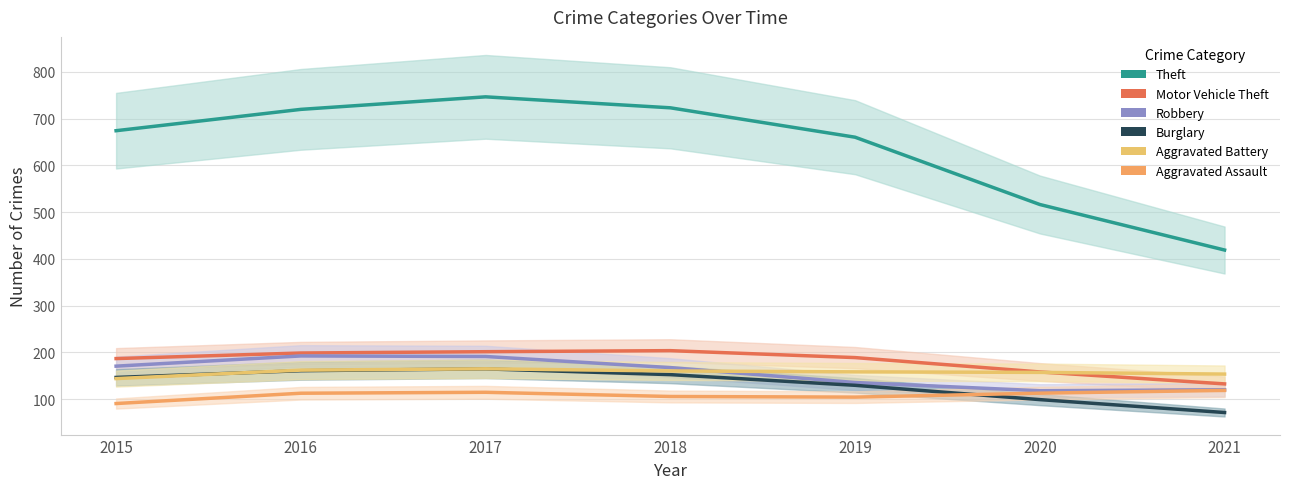

The value of Theft at 2017 is 746.6. True or false?

True